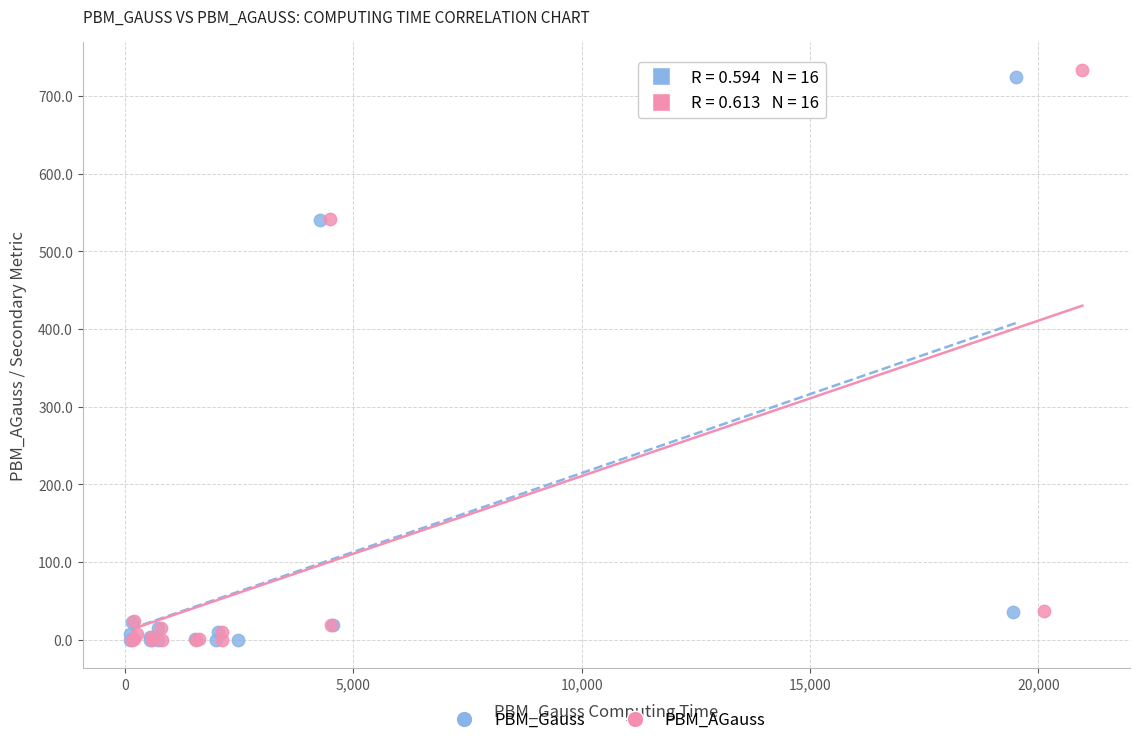

Which series has the largest Y range (max minus min)?

PBM_AGauss